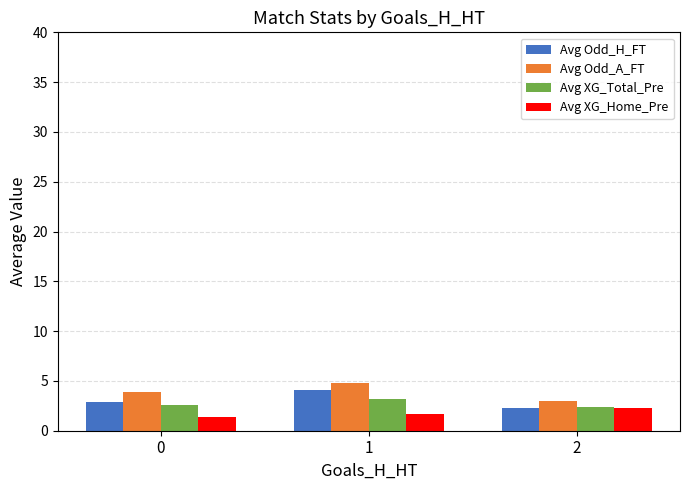

What is the difference between the Avg Odd_A_FT values at 1 and 0?

0.9